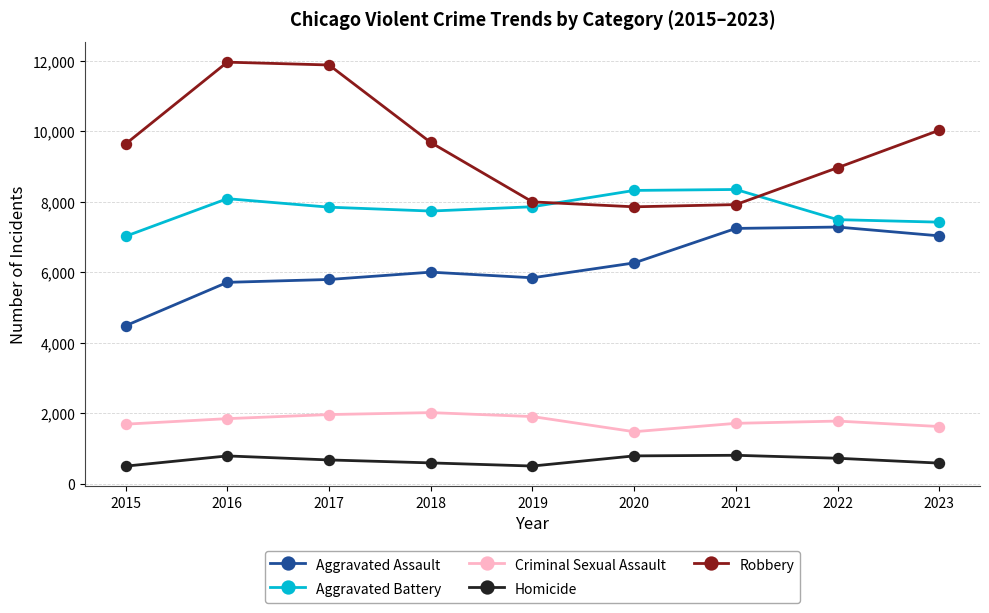

At 2015, list the series in order from smallest to largest.

Homicide, Criminal Sexual Assault, Aggravated Assault, Aggravated Battery, Robbery